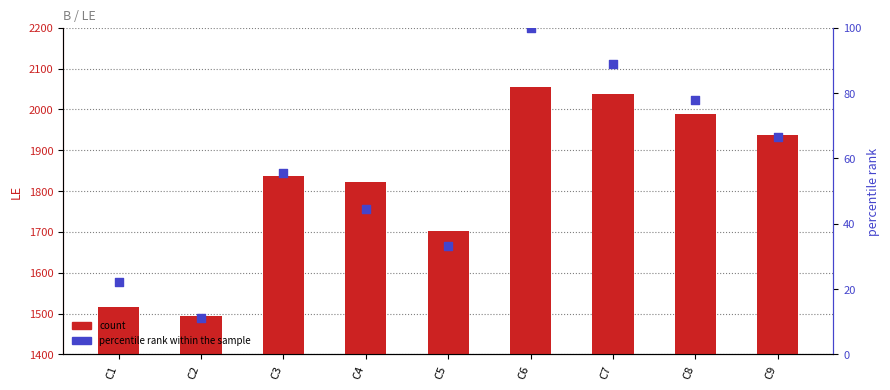

Which series reaches the maximum Y coordinate?

LE count